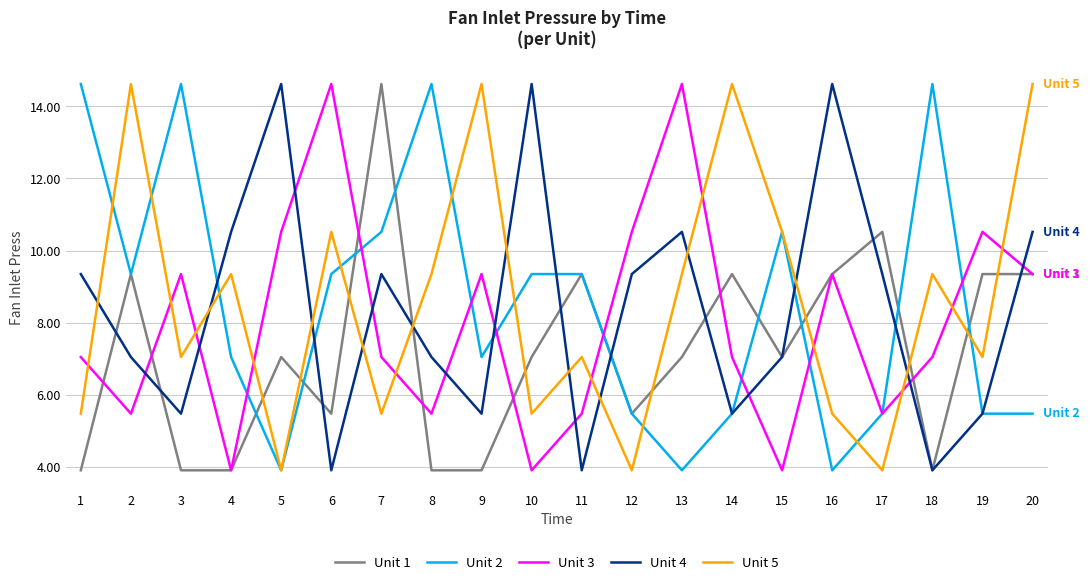

After their last crossing, which series has the higher values: Unit 4 or Unit 5?

Unit 5